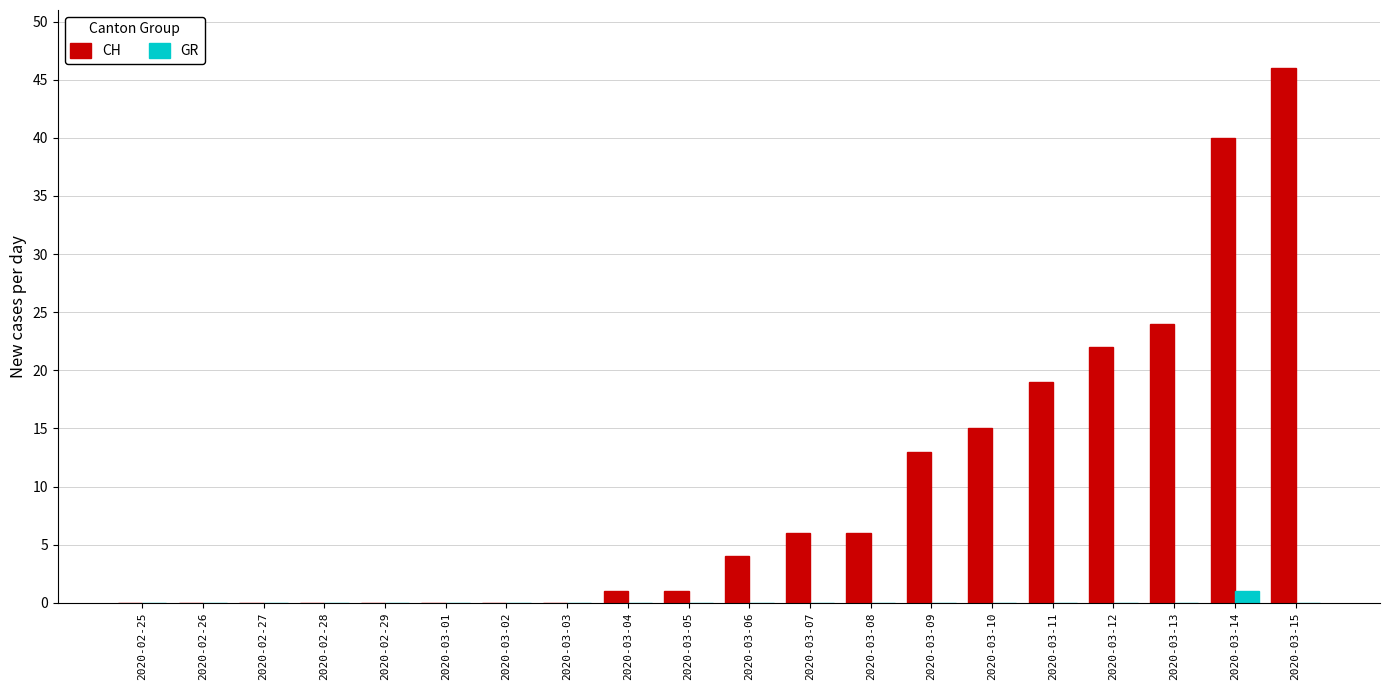

Reading right to left, what are all the values shown in this chart?

CH: 2020-03-15=46	2020-03-14=40	2020-03-13=24	2020-03-12=22	2020-03-11=19	2020-03-10=15	2020-03-09=13	2020-03-08=6	2020-03-07=6	2020-03-06=4	2020-03-05=1	2020-03-04=1	2020-03-03=0	2020-03-02=0	2020-03-01=0	2020-02-29=0	2020-02-28=0	2020-02-27=0	2020-02-26=0	2020-02-25=0
GR: 2020-03-15=0	2020-03-14=1	2020-03-13=0	2020-03-12=0	2020-03-11=0	2020-03-10=0	2020-03-09=0	2020-03-08=0	2020-03-07=0	2020-03-06=0	2020-03-05=0	2020-03-04=0	2020-03-03=0	2020-03-02=0	2020-03-01=0	2020-02-29=0	2020-02-28=0	2020-02-27=0	2020-02-26=0	2020-02-25=0